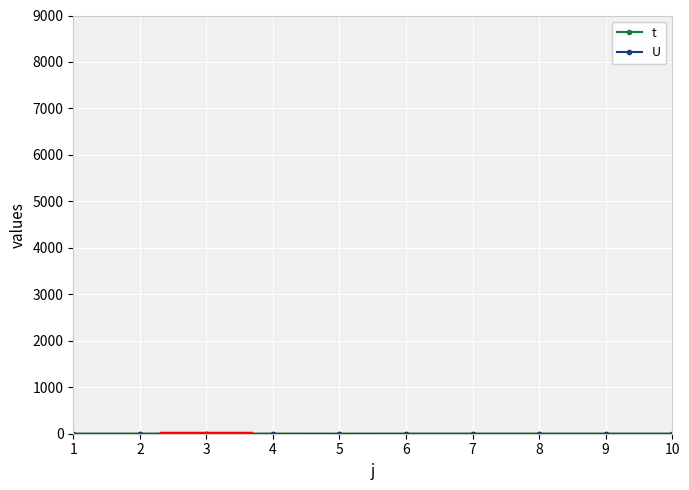

Reading right to left, extract all data points from this chart.

t: 3	3	3	3	3	2	3	3	3	3
U: 1	1	1	1	1	1	1	1	1	1